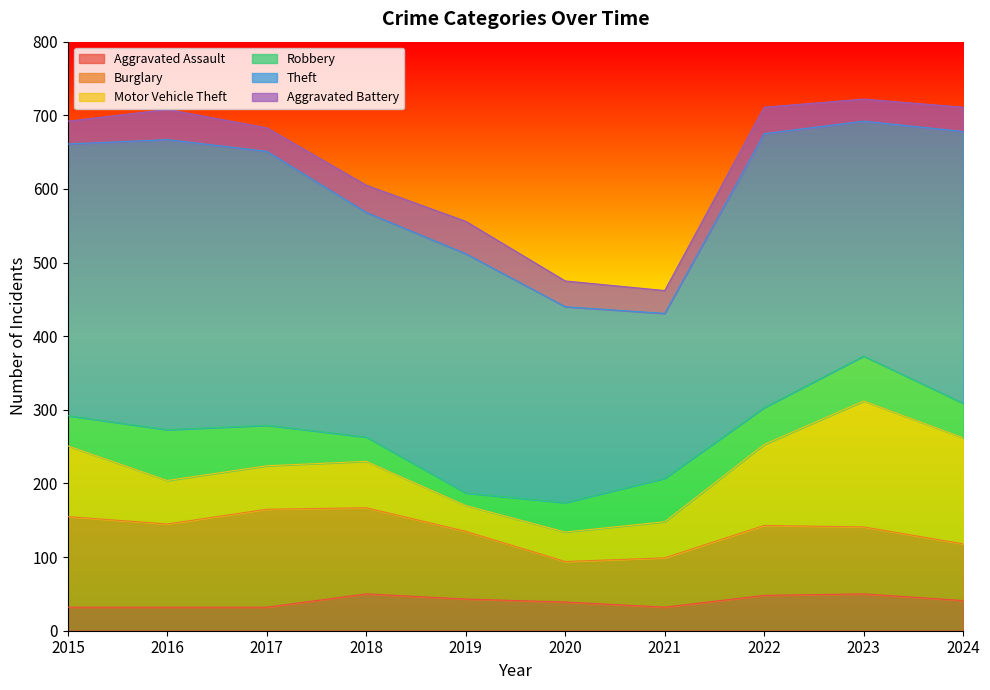

Where does the Aggravated Assault series first go above 41?

2018